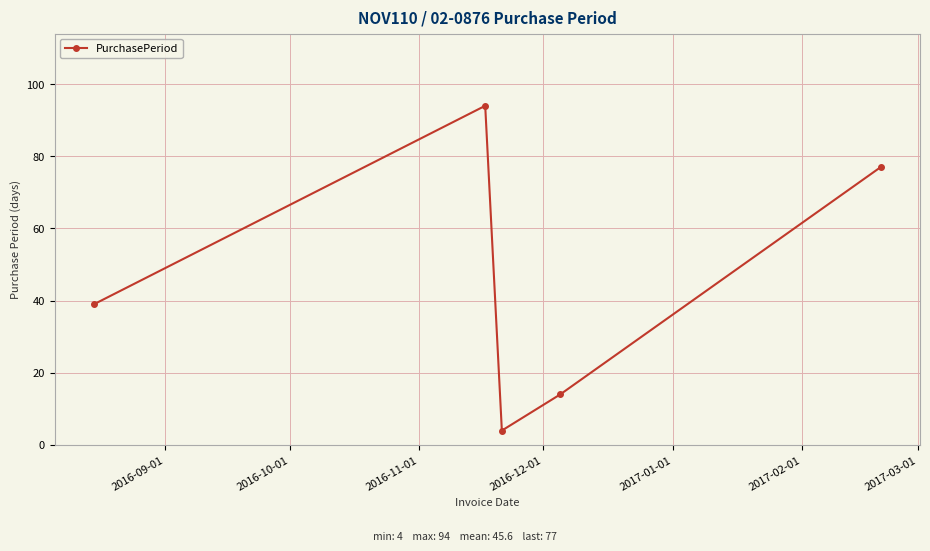

What is the difference between the maximum and minimum values?

90